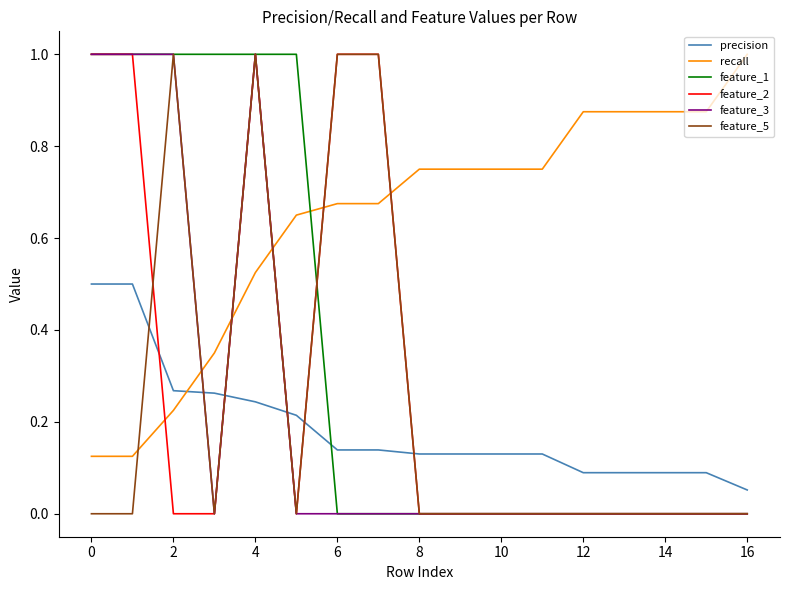

How many intersections are there between precision and feature_5?

6